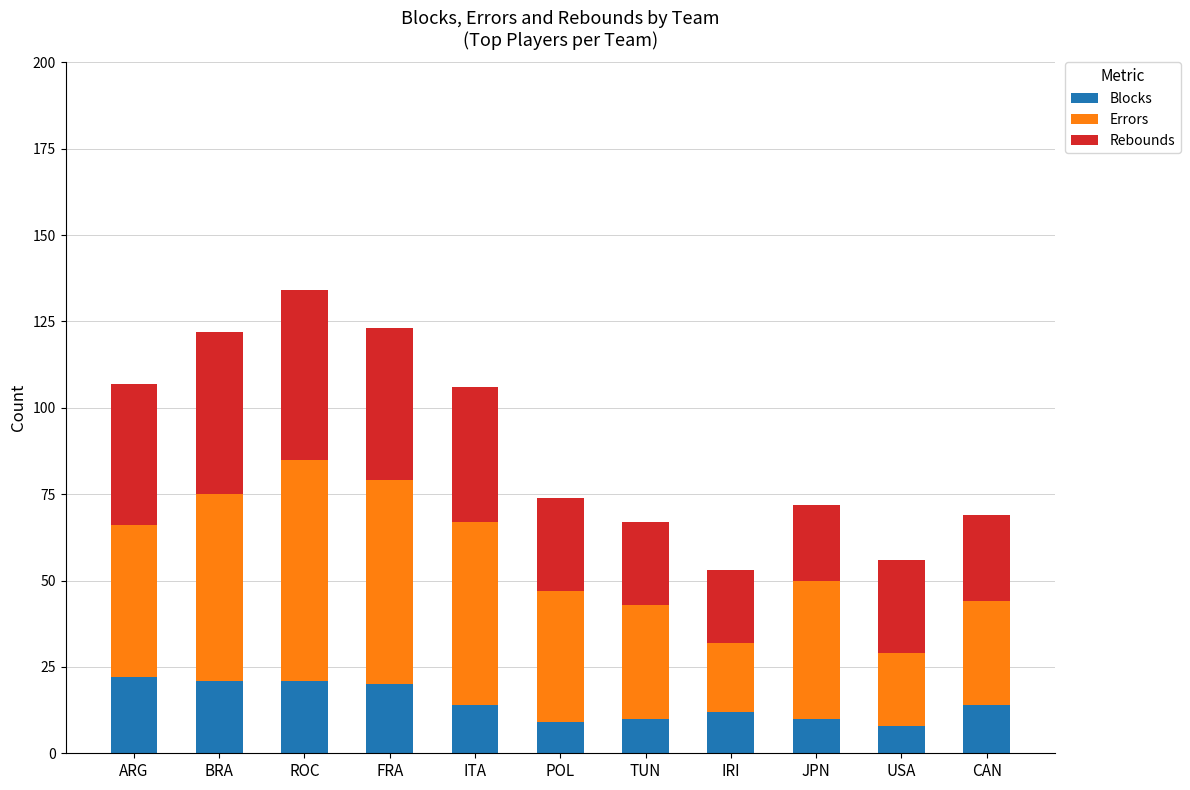

The value of Blocks at ITA is 5. True or false?

False